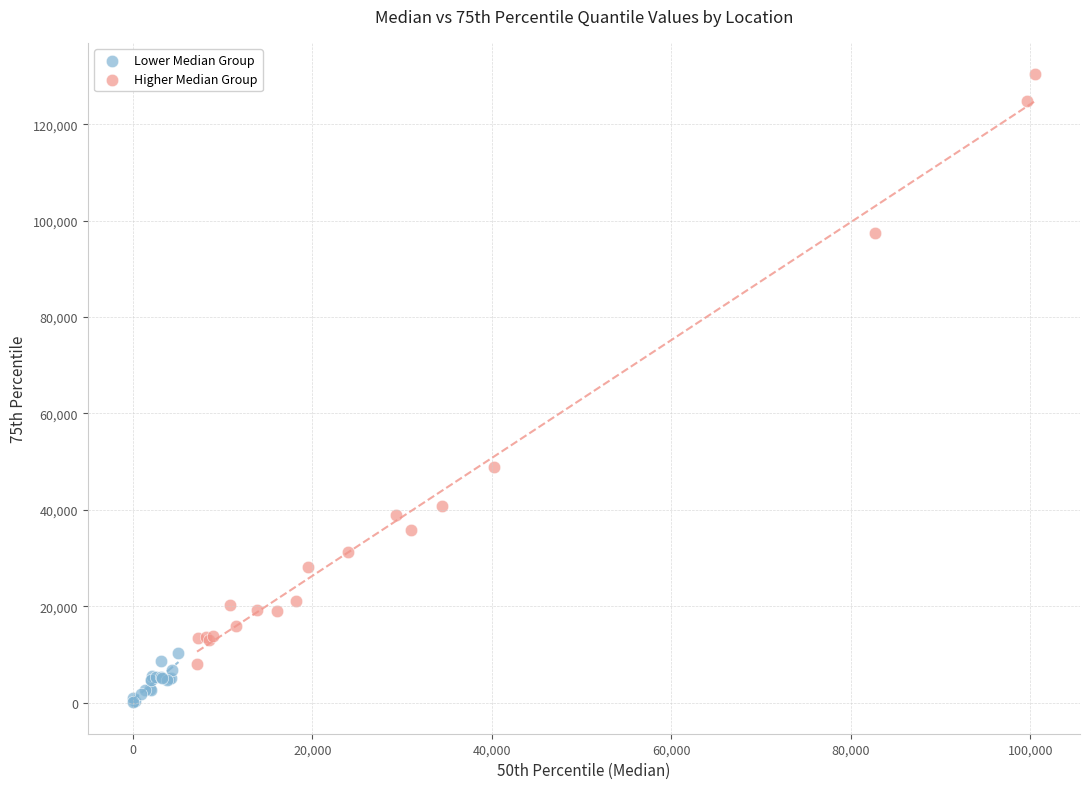

What are all the series names shown in the legend?

Lower Median Group, Higher Median Group